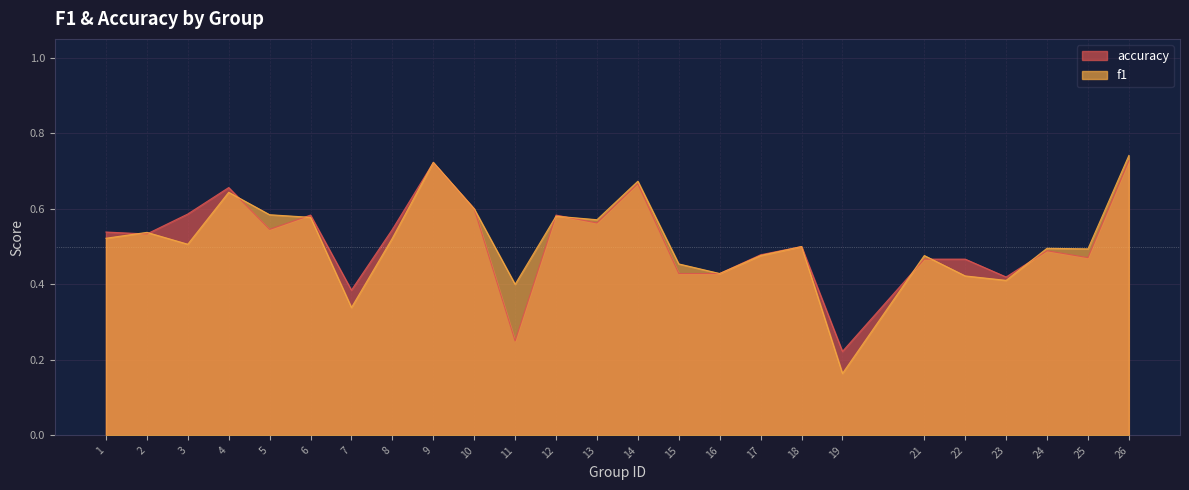

At which category does the chart reach its minimum across all series?

19